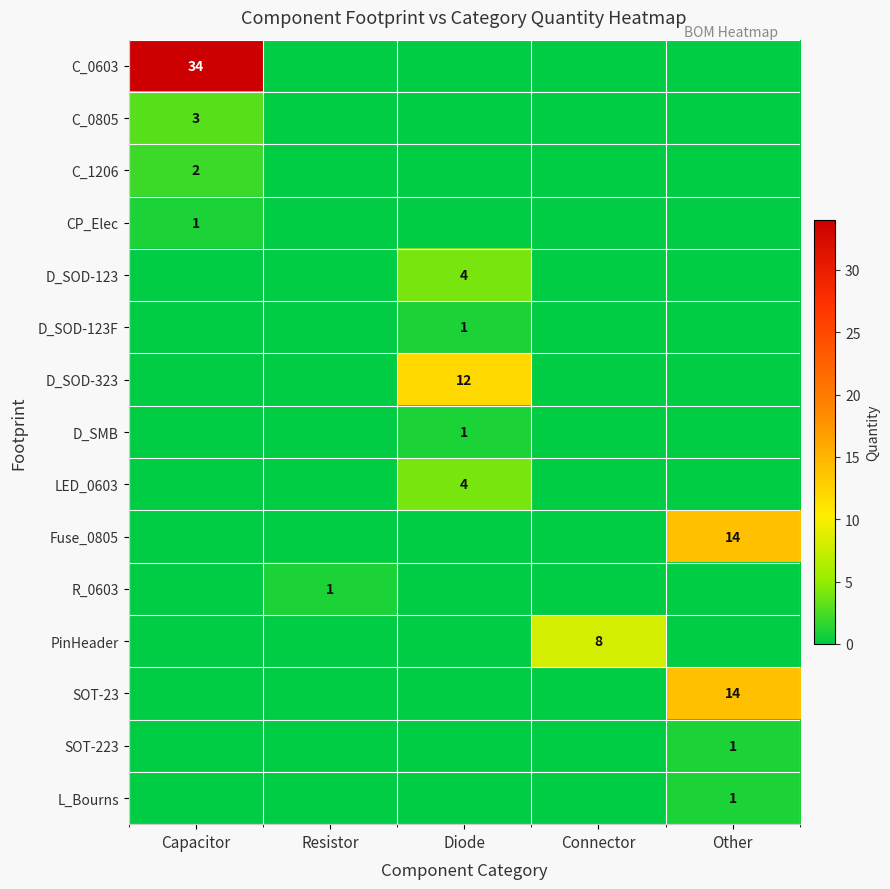

Is it true that Fuse_0805 equals 25 at Other?

False